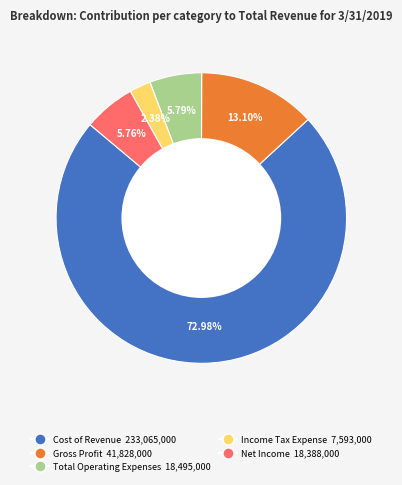

To the nearest percent, what is the average slice percentage?

20%